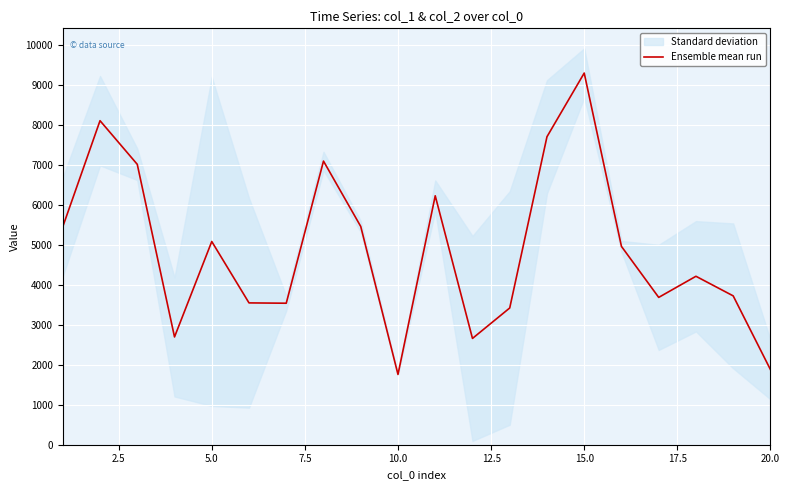

What is the maximum value for Ensemble mean run?

9290.0